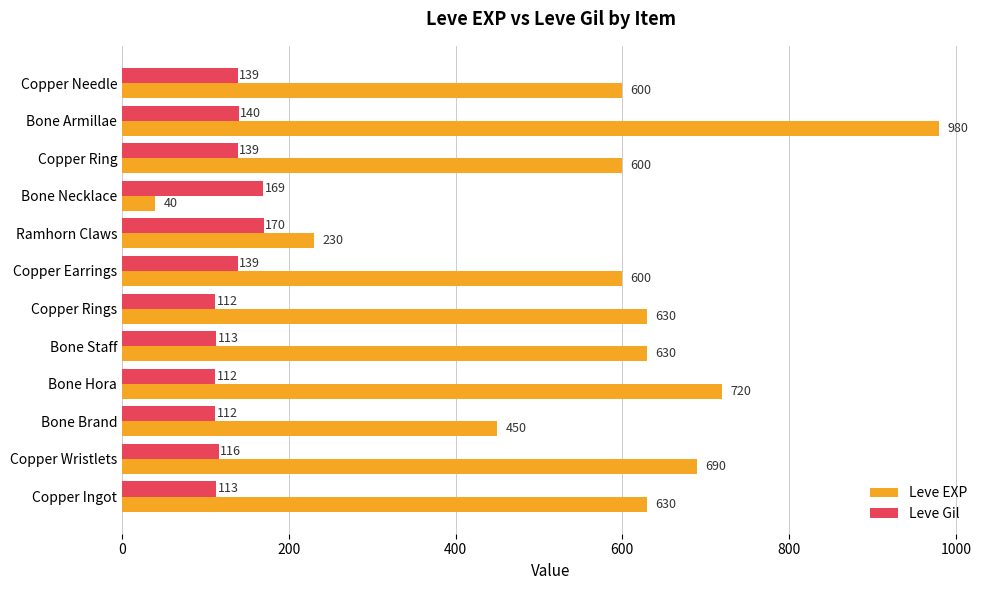

List the series in order of their peak value, lowest first.

Leve Gil, Leve EXP